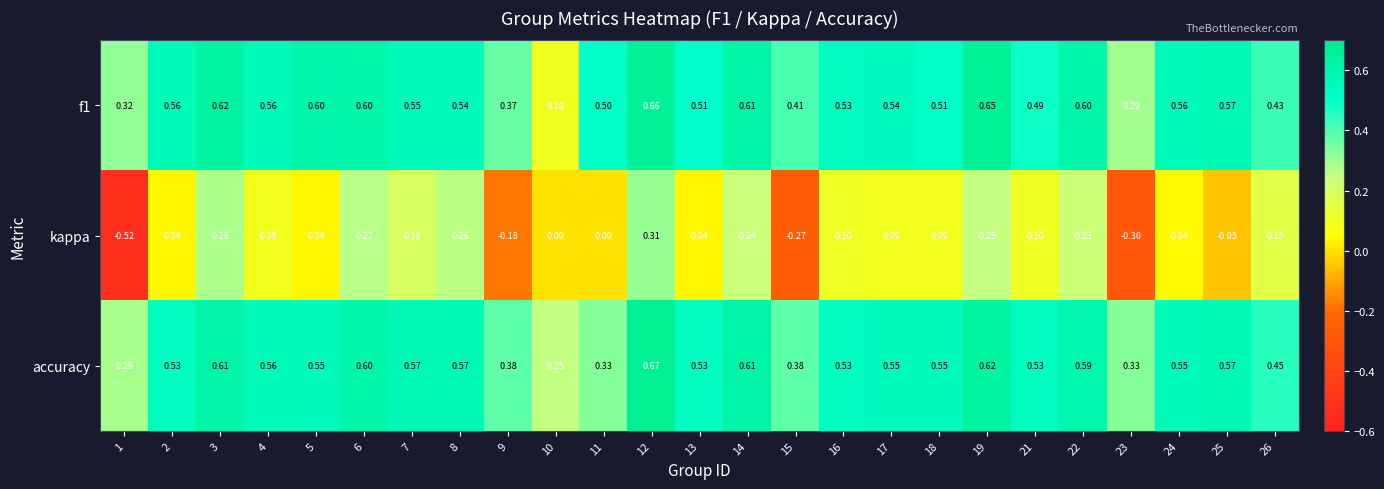

Is the value of accuracy at 24 greater than the value of f1 at 26?

Yes